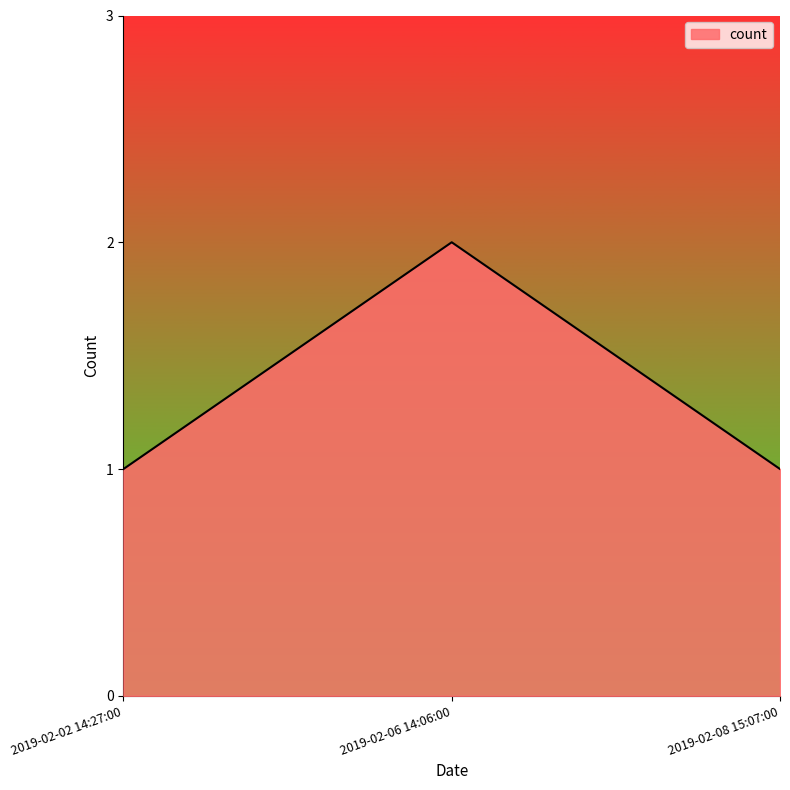

What is the ratio of the value at 2019-02-02 14:27:00 to the value at 2019-02-08 15:07:00?

1.0